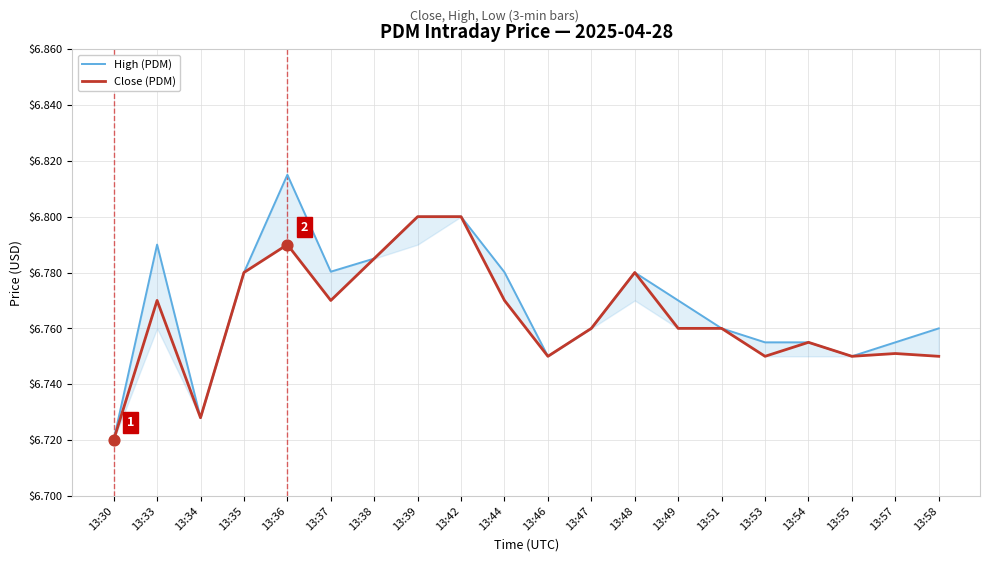

At which category is the sum across all series the highest?

13:36